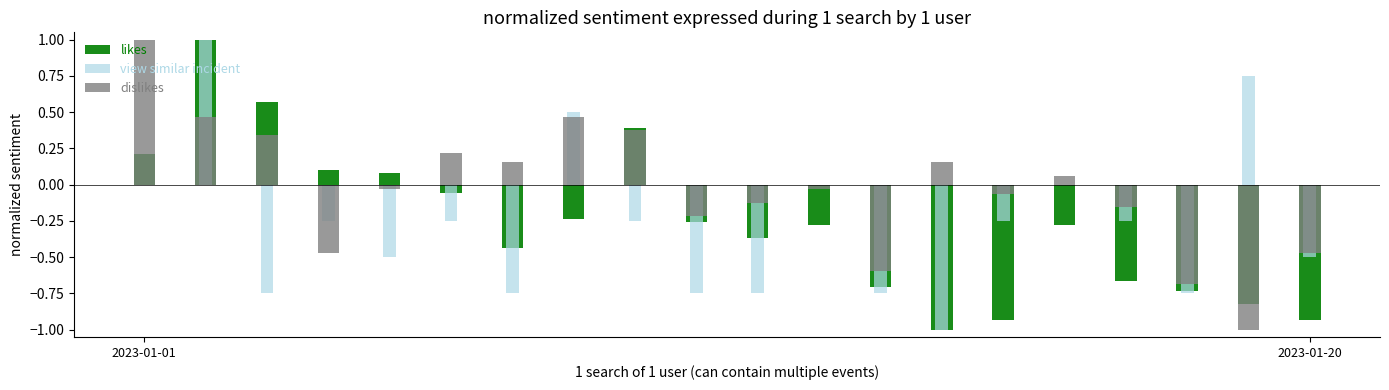

Reading left to right, transcribe all the data shown in this chart.

likes: 0.2	1.0	0.6	0.1	0.1	-0.1	-0.4	-0.2	0.4	-0.3	-0.4	-0.3	-0.7	-1.0	-0.9	-0.3	-0.7	-0.7	-0.8	-0.9
view similar incident: 0.0	1.0	-0.8	-0.2	-0.5	-0.2	-0.8	0.5	-0.2	-0.8	-0.8	0.0	-0.8	-1.0	-0.2	0.0	-0.2	-0.8	0.8	-0.5
dislikes: 1.0	0.5	0.3	-0.5	-0.0	0.2	0.2	0.5	0.4	-0.2	-0.1	-0.0	-0.6	0.2	-0.1	0.1	-0.2	-0.7	-1.0	-0.5